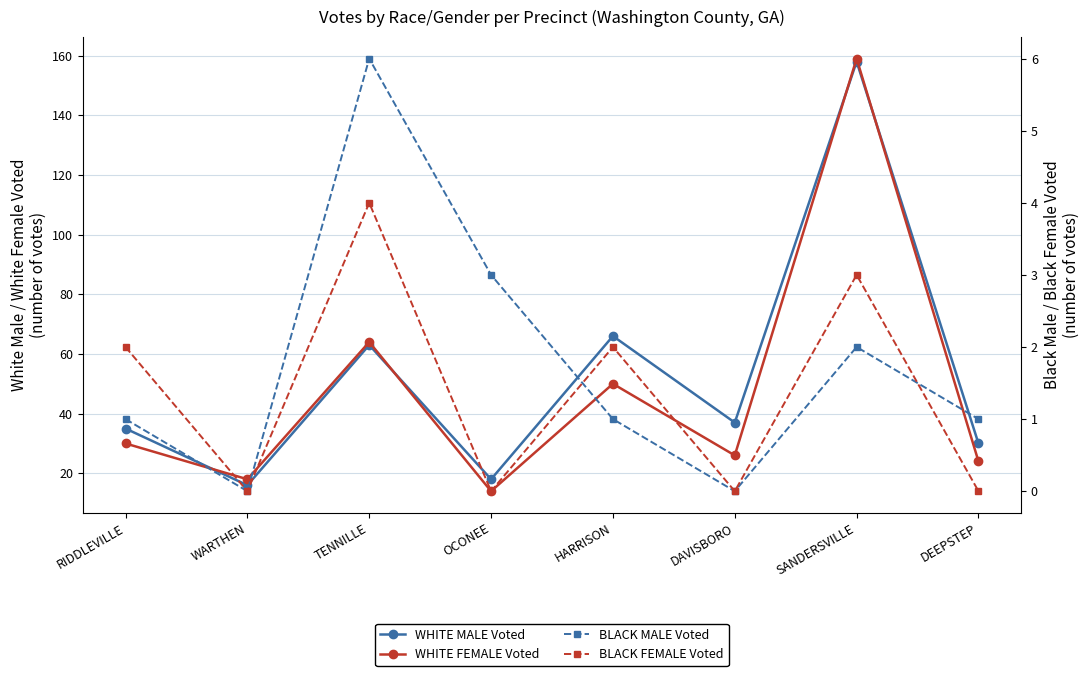

Rank the series at SANDERSVILLE from highest to lowest value.

WHITE FEMALE Voted, WHITE MALE Voted, BLACK FEMALE Voted, BLACK MALE Voted